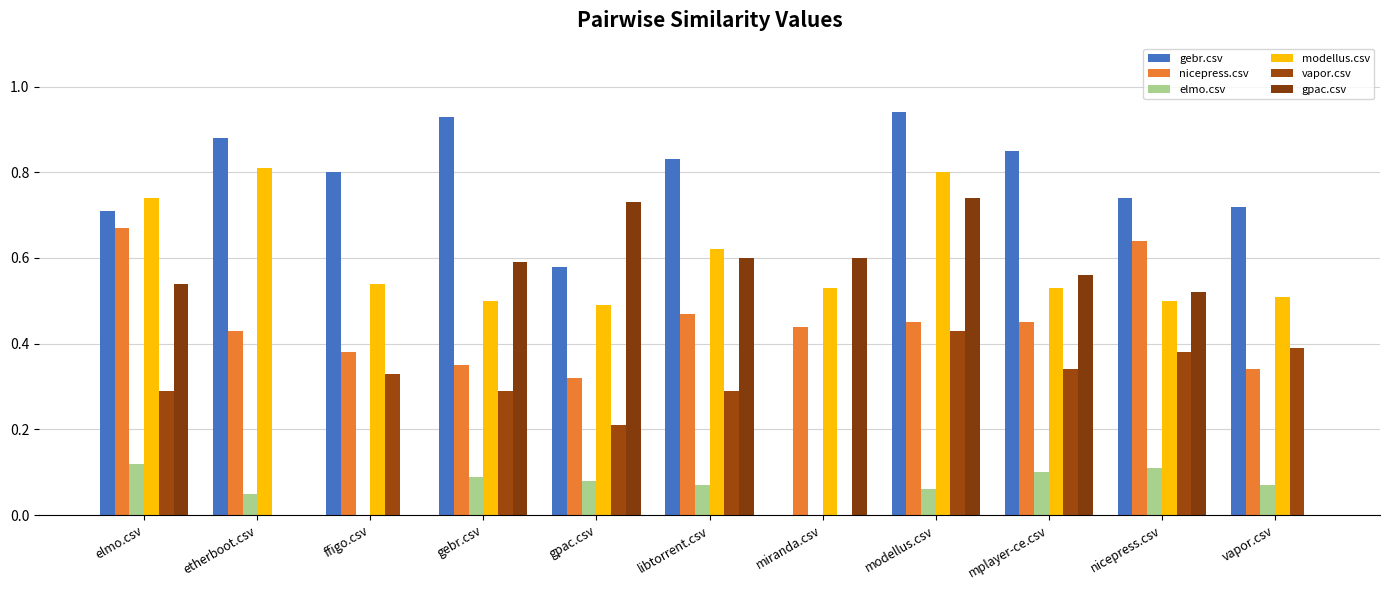

Does the chart contain stacked bars?

No